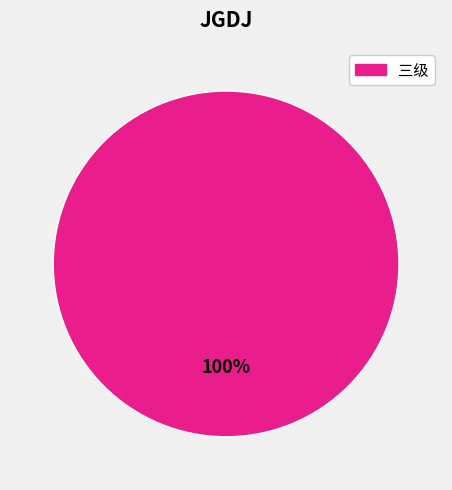

Is there any slice that represents more than half of the pie?

Yes